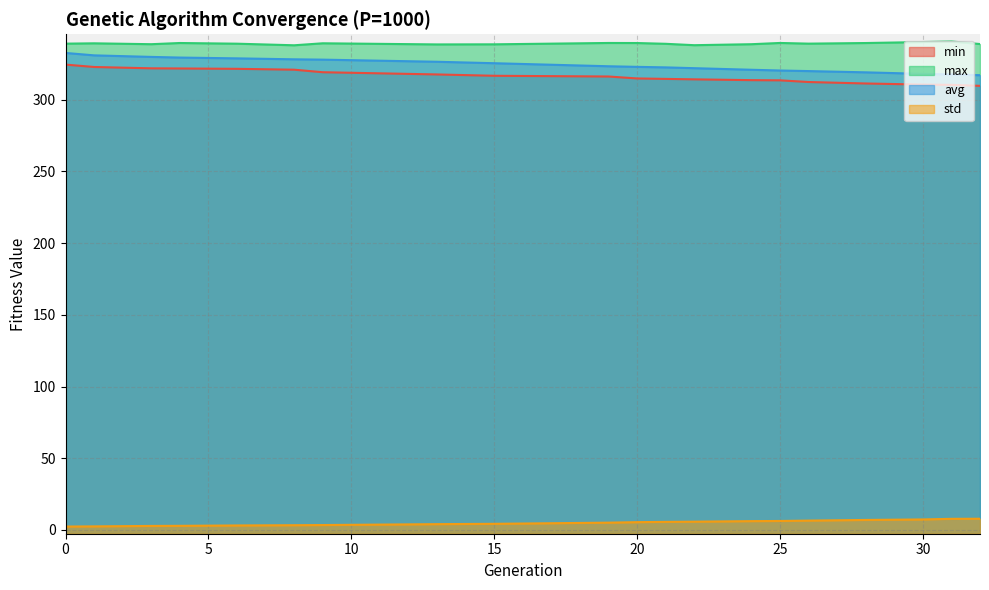

What is the approximate value of std at 0?

2.4